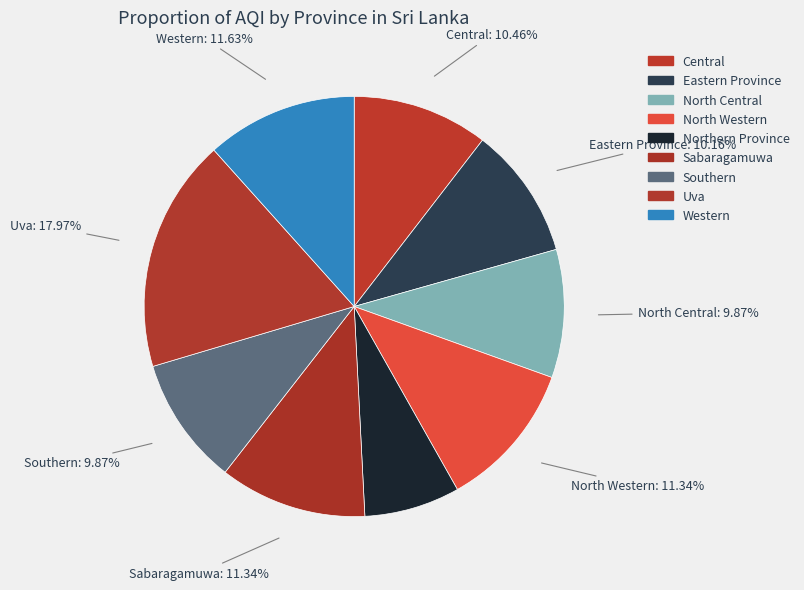

What portion of the pie excludes North Central?

90.1%